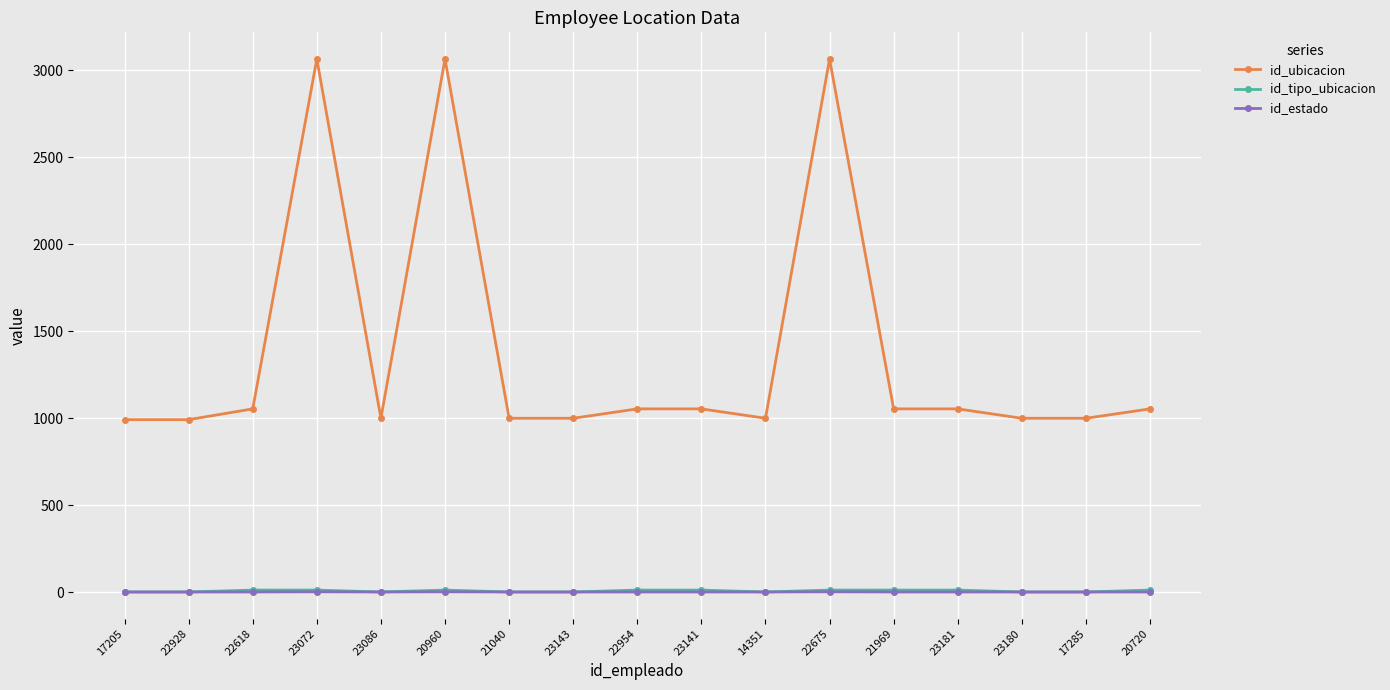

Which series has the largest range (max minus min)?

id_ubicacion